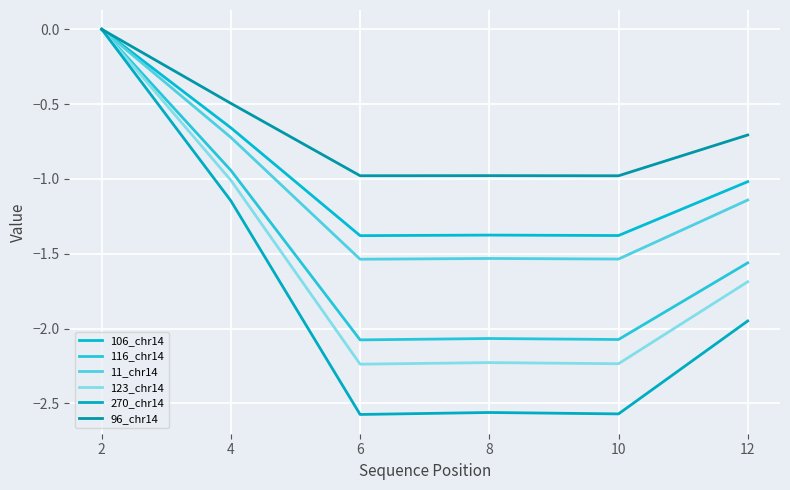

In 96_chr14, how many points are higher than both neighbors (excluding endpoints)?

1